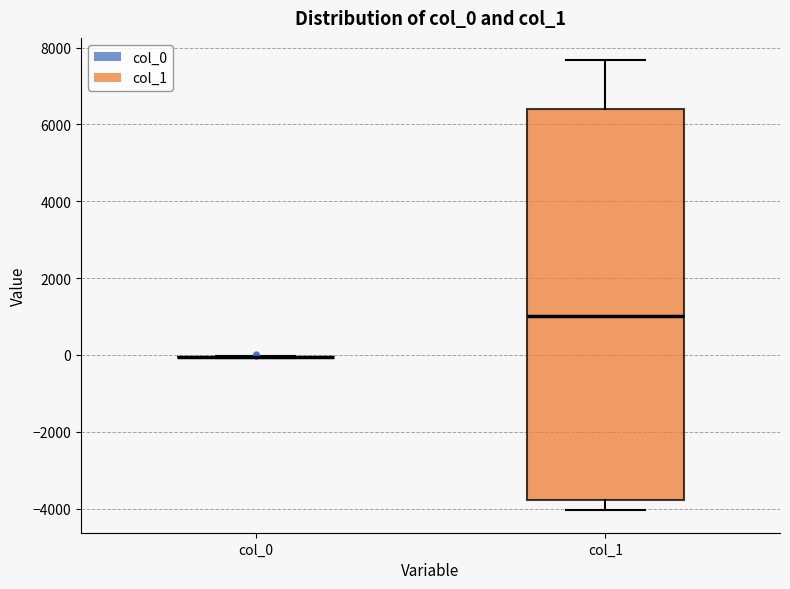

Comparing the boxes themselves (not the whiskers), which one is the tallest?

col_1